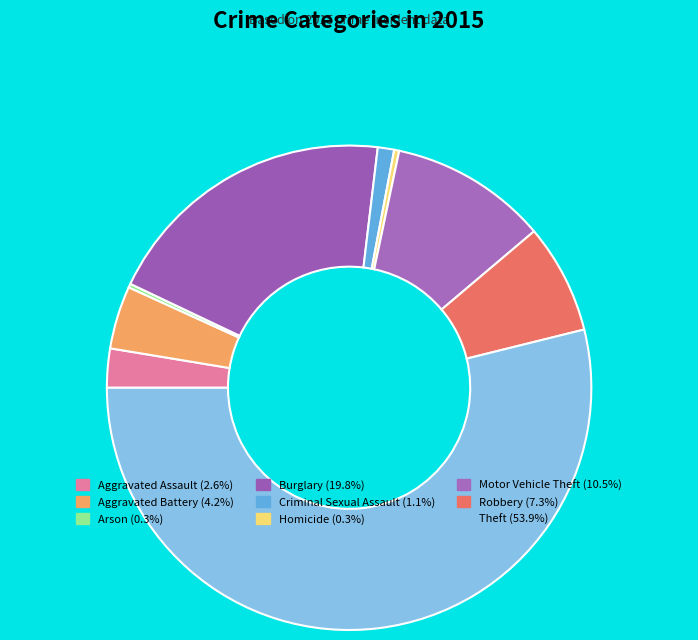

Count the number of slices in the pie.

9